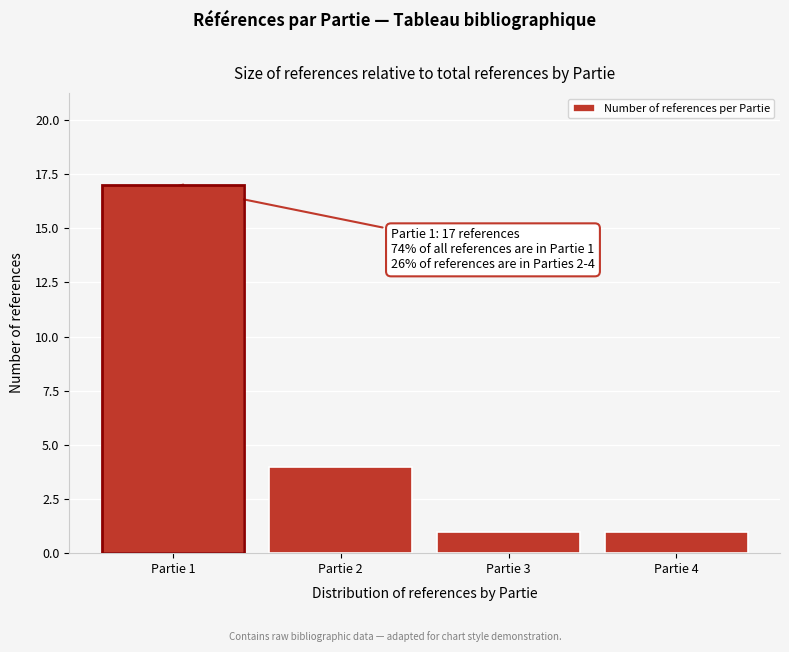

Reading left to right, transcribe all the data shown in this chart.

Partie 1=17	Partie 2=4	Partie 3=1	Partie 4=1